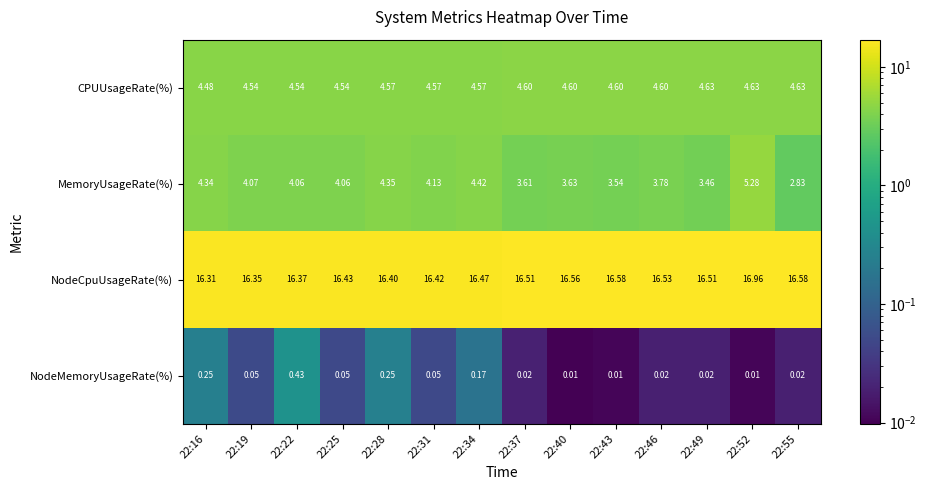

How many categories are shown in the chart?

14